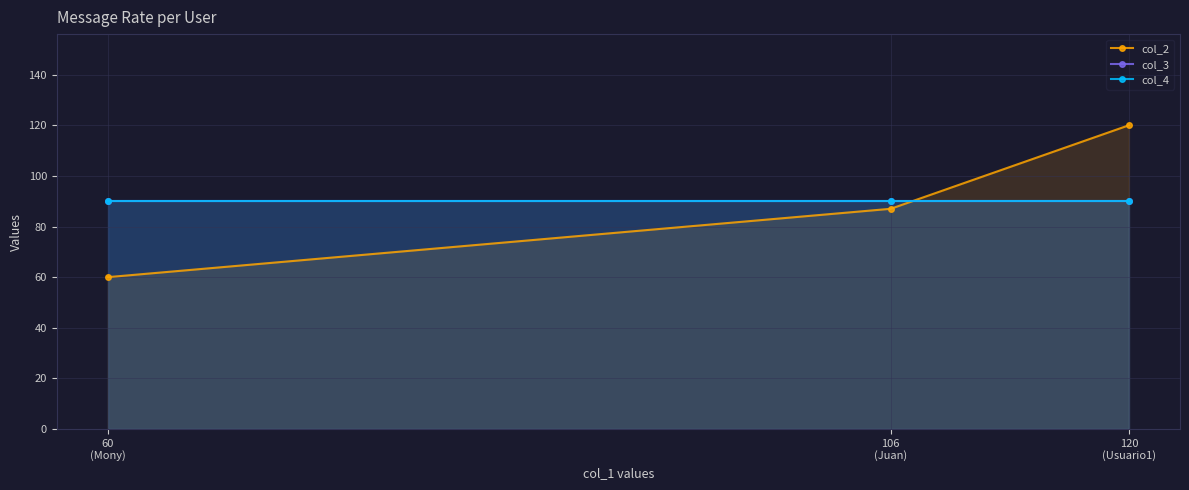

What is the sum of all col_2 values?

267